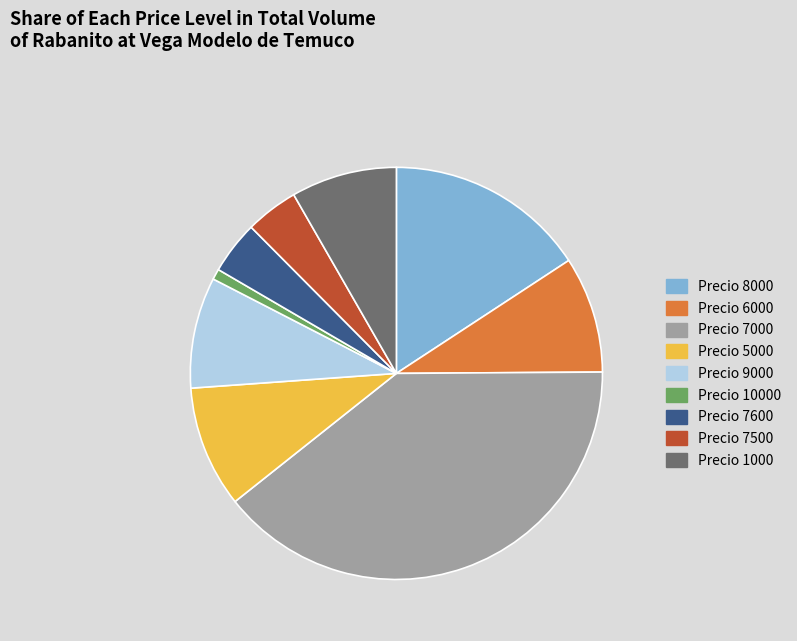

Does any single category account for the majority?

No